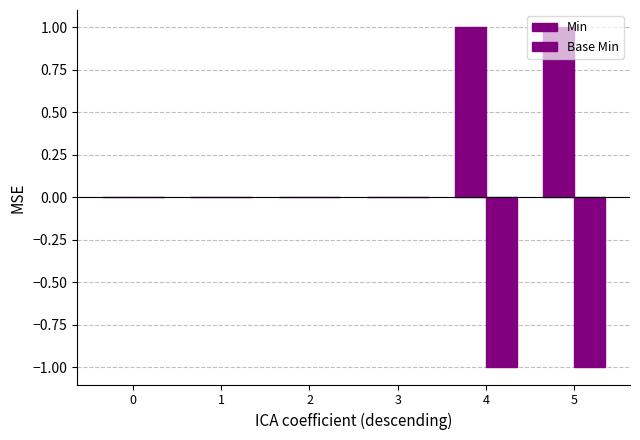

How many data points does each series have?

6